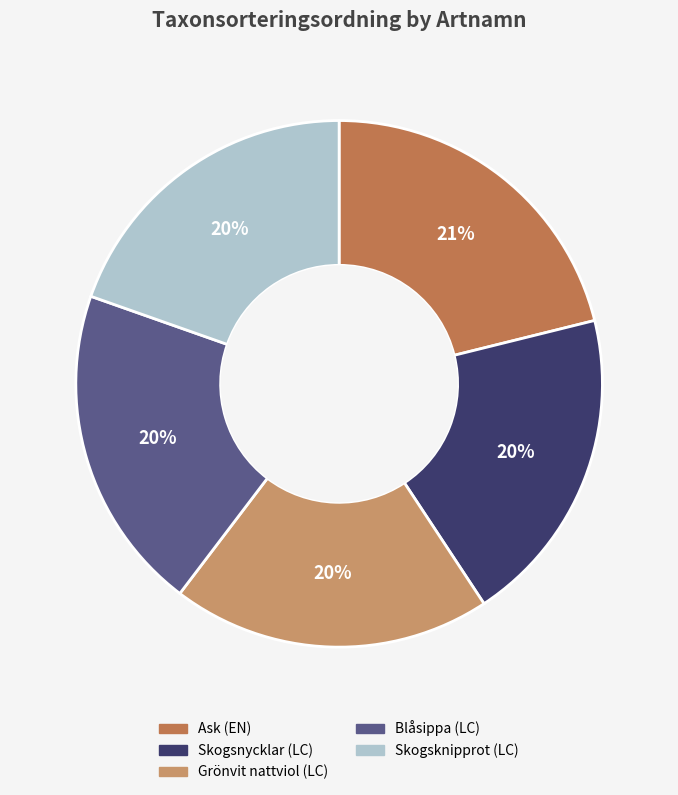

To the nearest percent, what is the average slice percentage?

20%